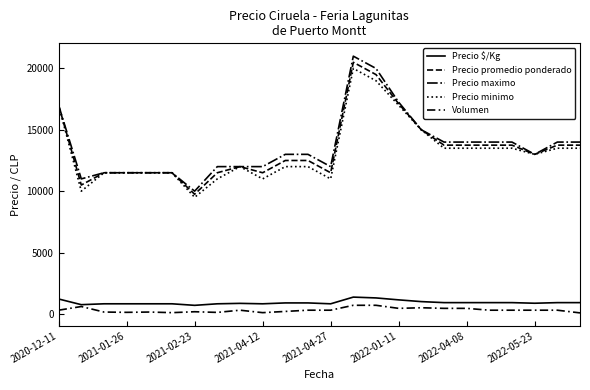

True or false: Precio $/Kg and Volumen intersect in this chart.

False